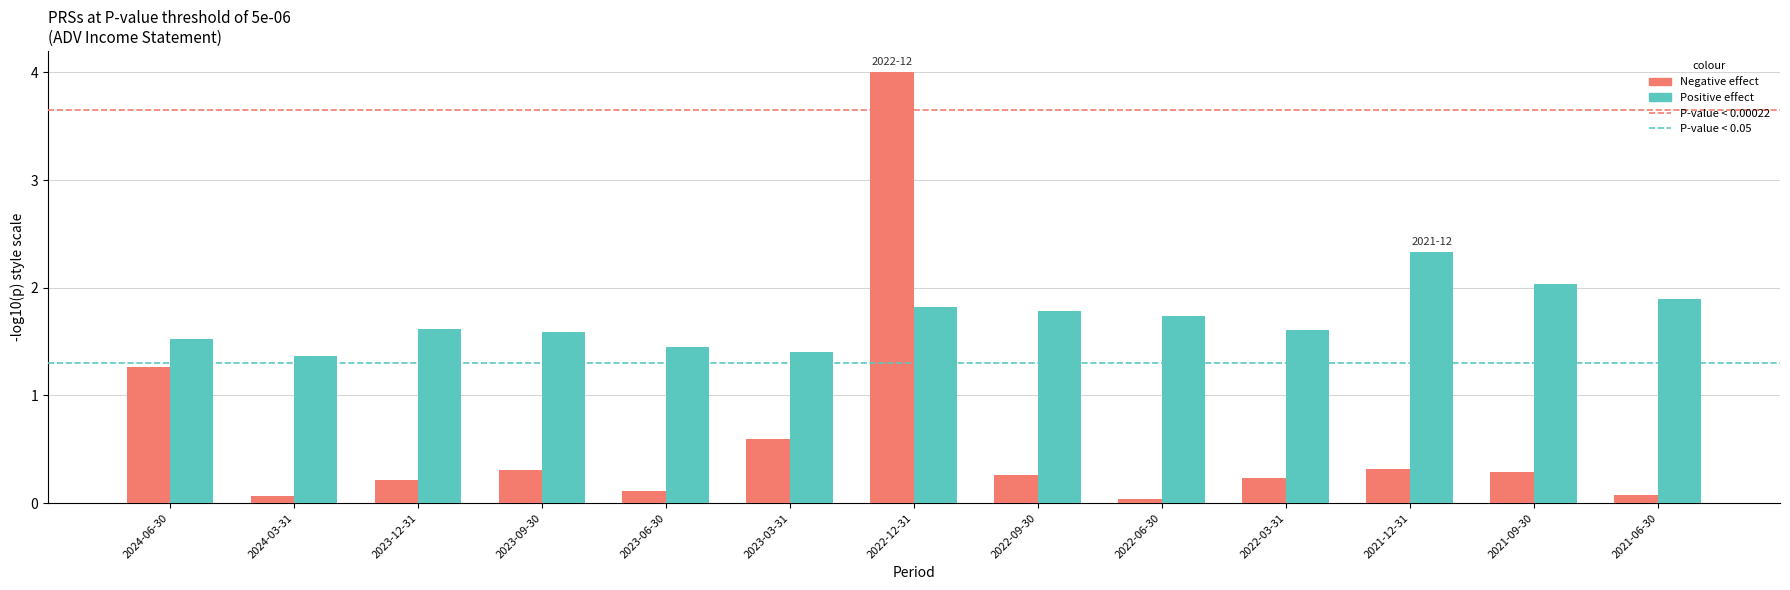

What is the difference between the highest and lowest values at 2023-12-31?

1.4